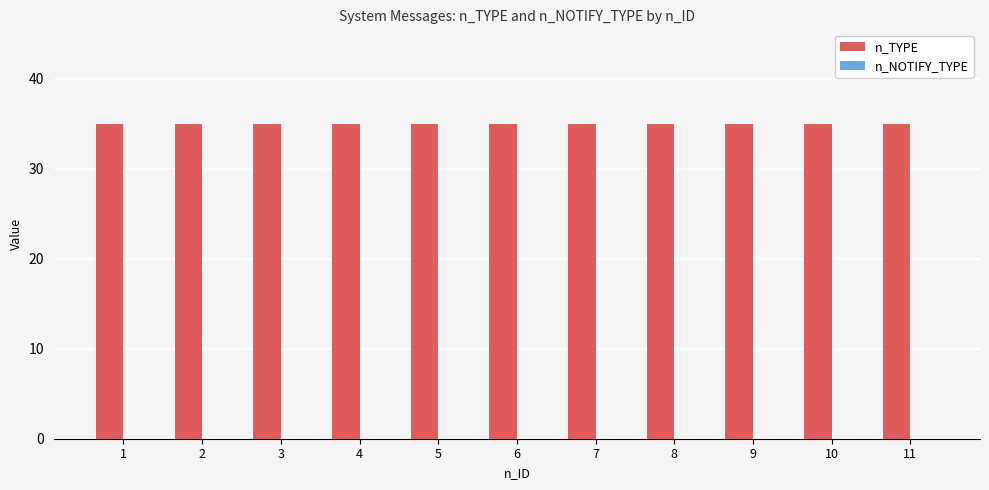

Reading left to right, what are all the values shown in this chart?

n_TYPE: 35	35	35	35	35	35	35	35	35	35	35
n_NOTIFY_TYPE: 0	0	0	0	0	0	0	0	0	0	0